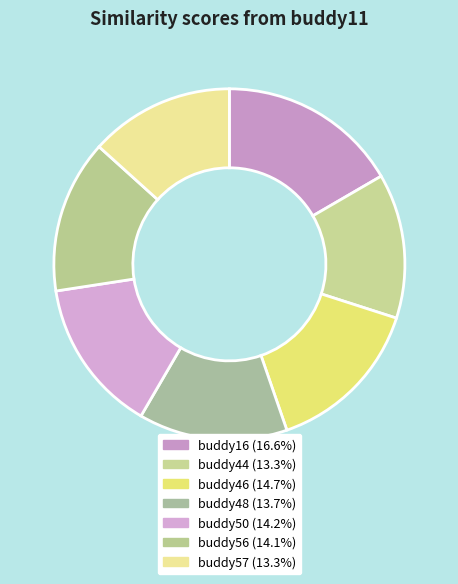

What is the largest slice in the pie chart?

buddy16